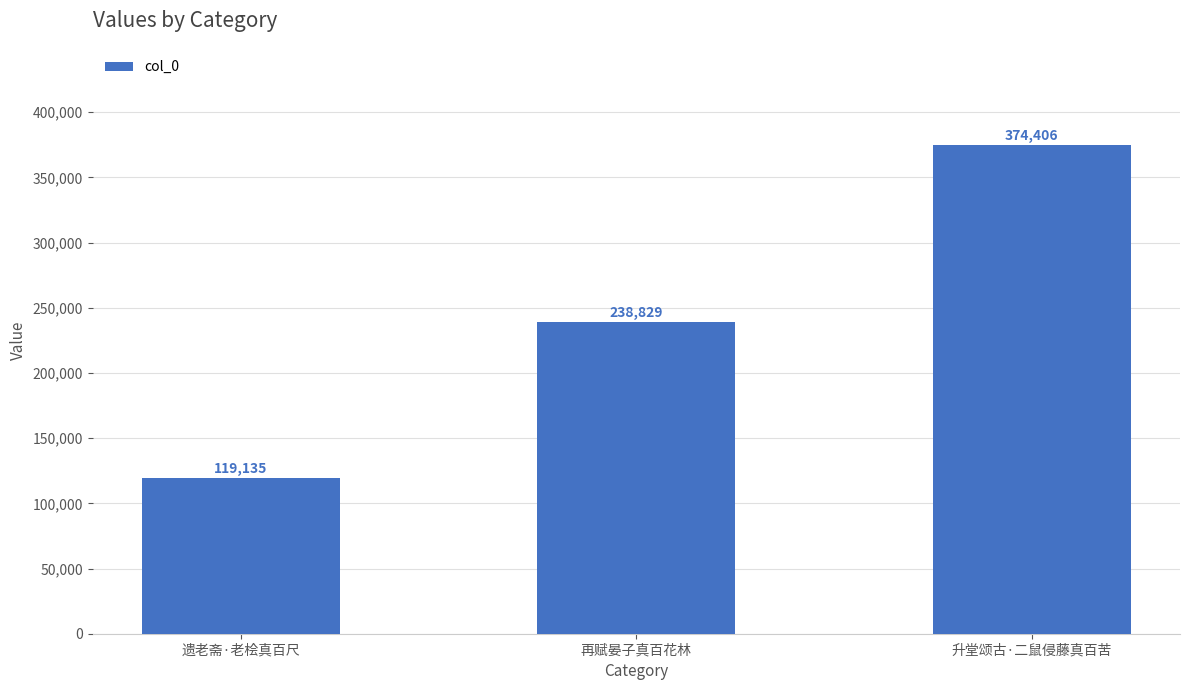

Reading left to right, transcribe all the data shown in this chart.

遗老斋·老桧真百尺=119135	再赋晏子真百花林=238829	升堂颂古·二鼠侵藤真百苦=374406